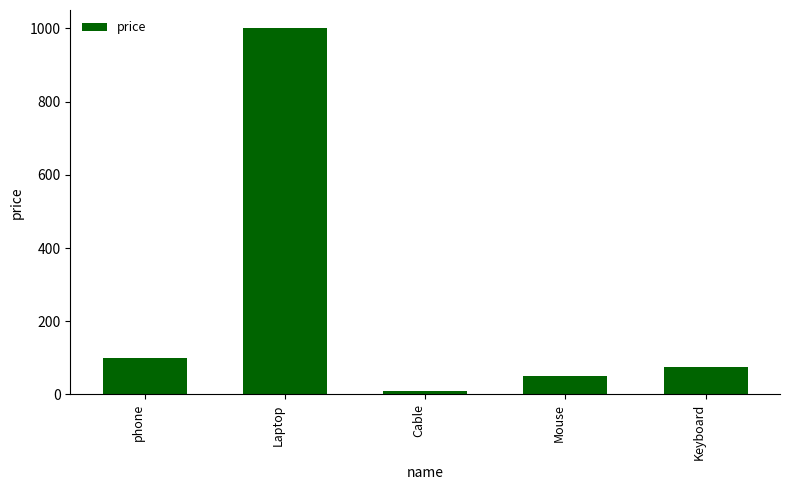

Which label corresponds to the largest value in the chart?

Laptop